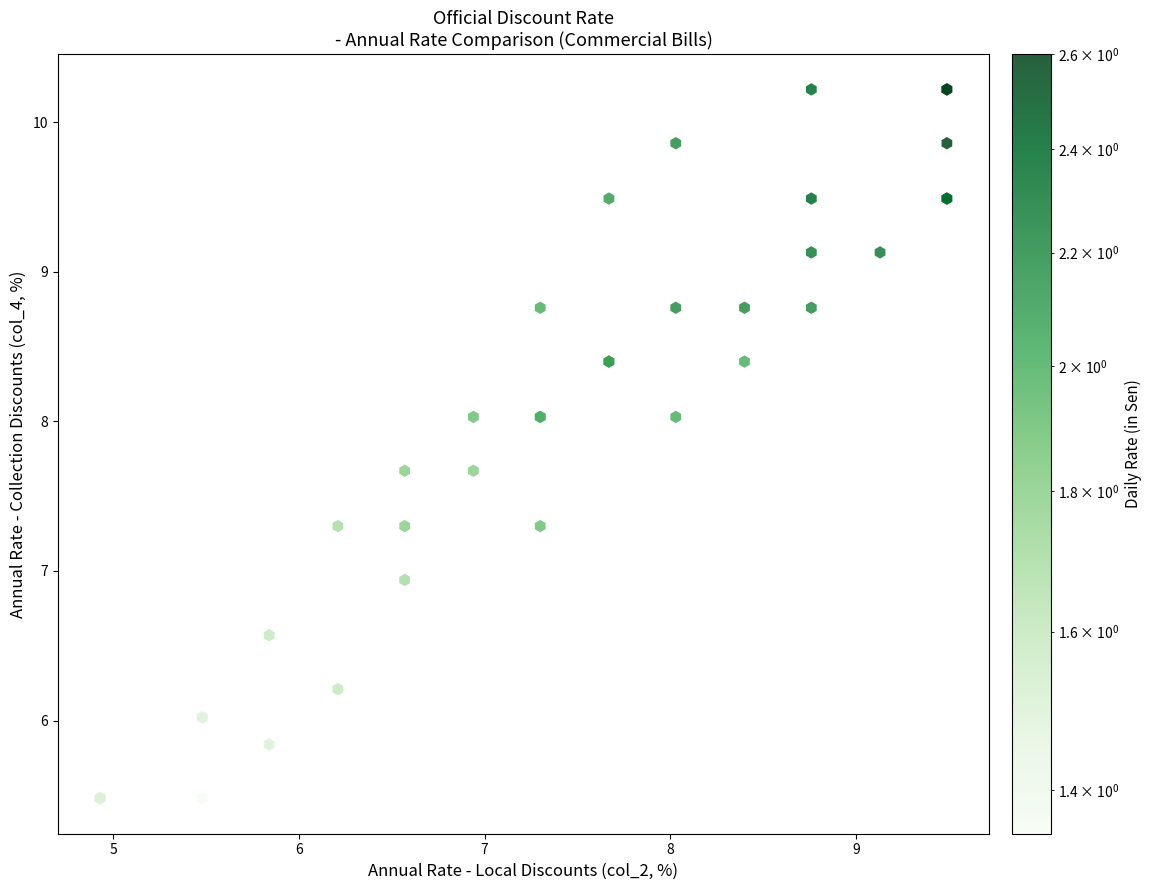

What Y value in the scatter plot is closest to 7?

6.9